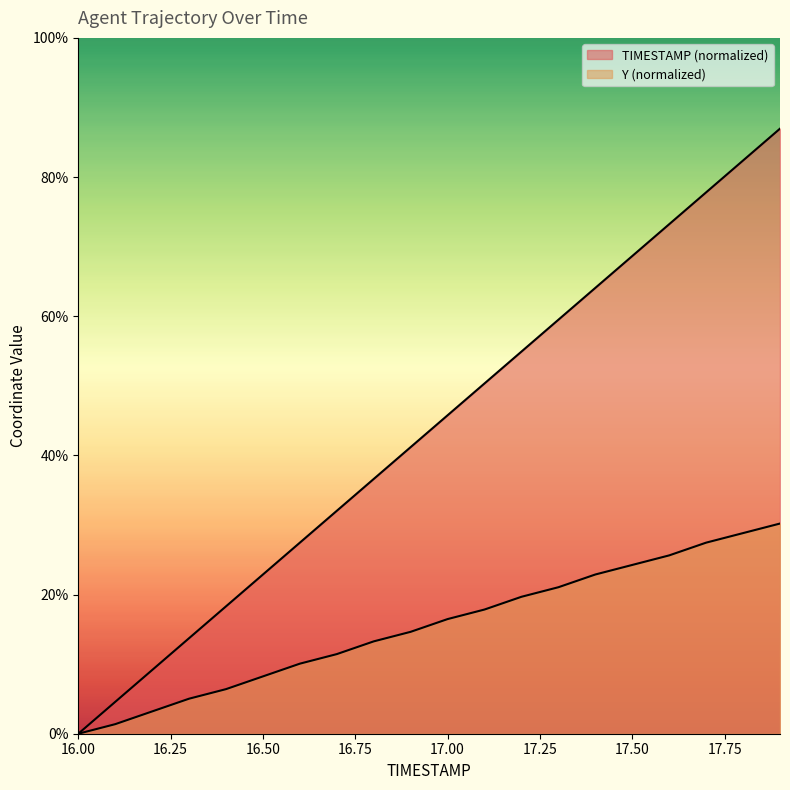

True or false: Y and TIMESTAMP cross at least once.

False